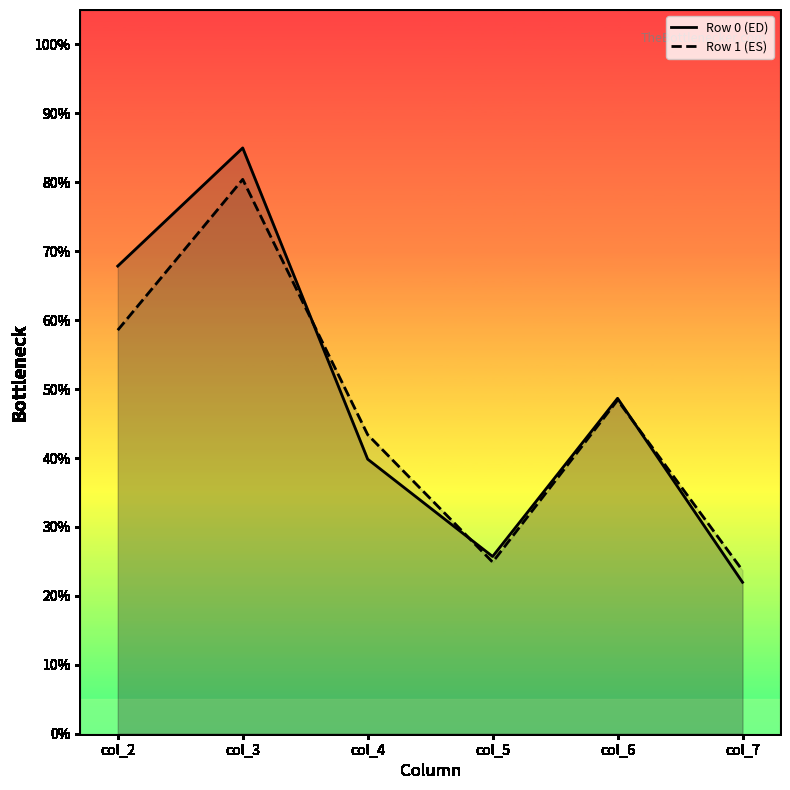

Read the Row 0 (ED) value at col_7.

22.0